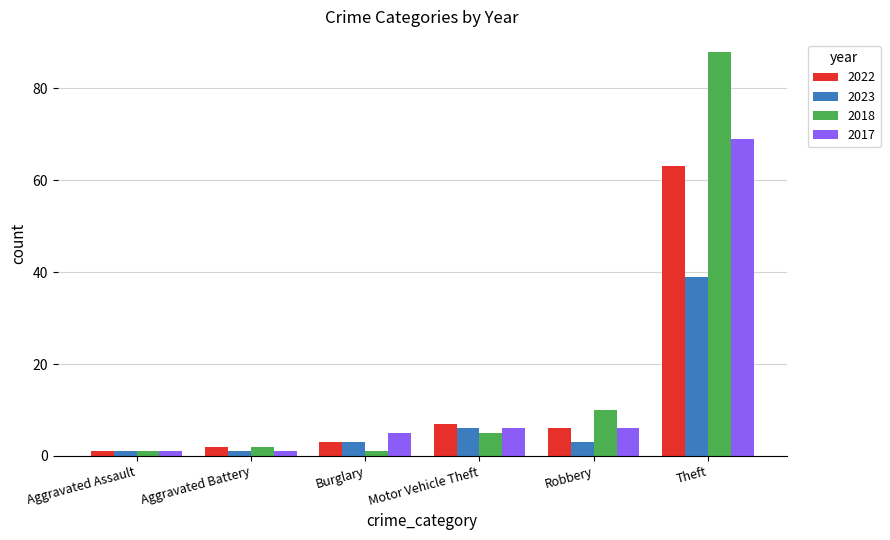

Which series has the largest total across all categories?

2018